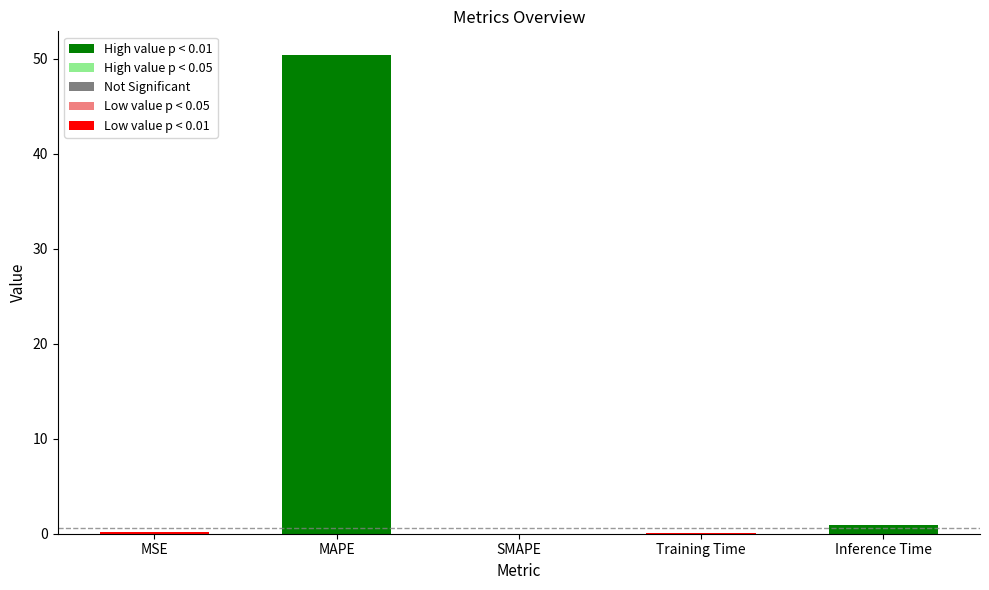

What is the difference between the maximum and minimum values?

50.3